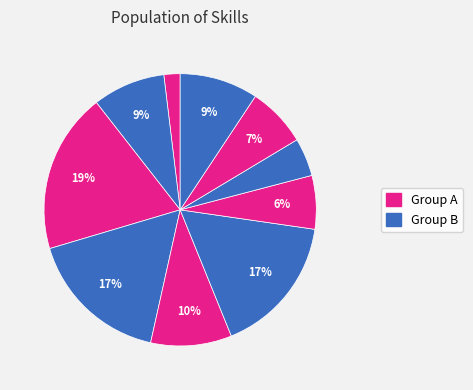

Count the number of slices in the pie.

10